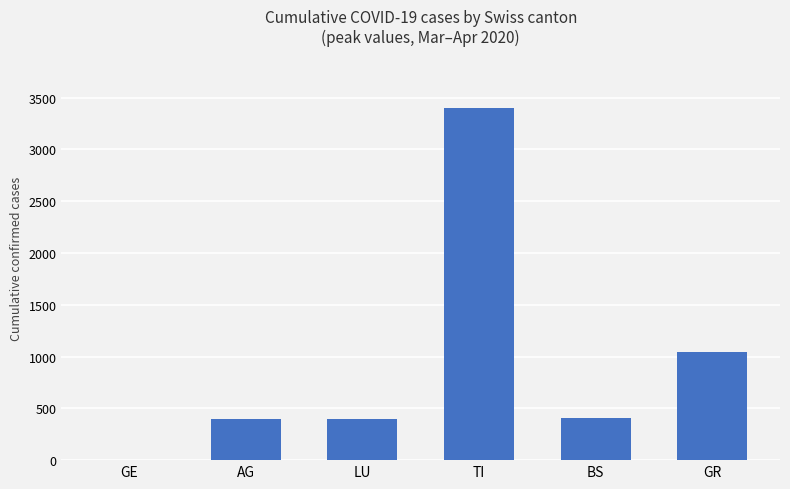

Count the number of data series in this chart.

1